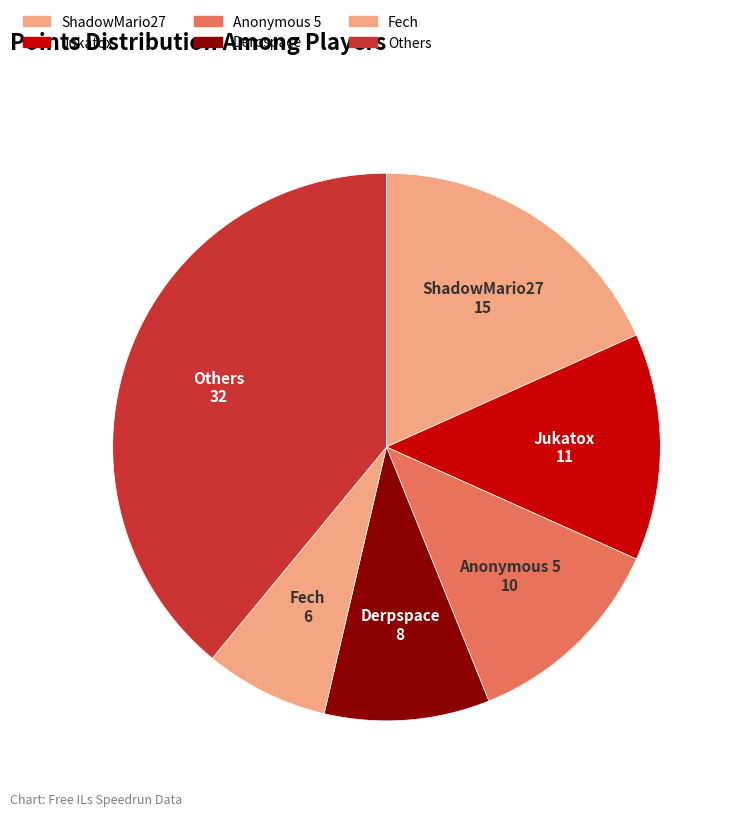

Is the sum of Others and Anonymous 5 greater than half?

Yes